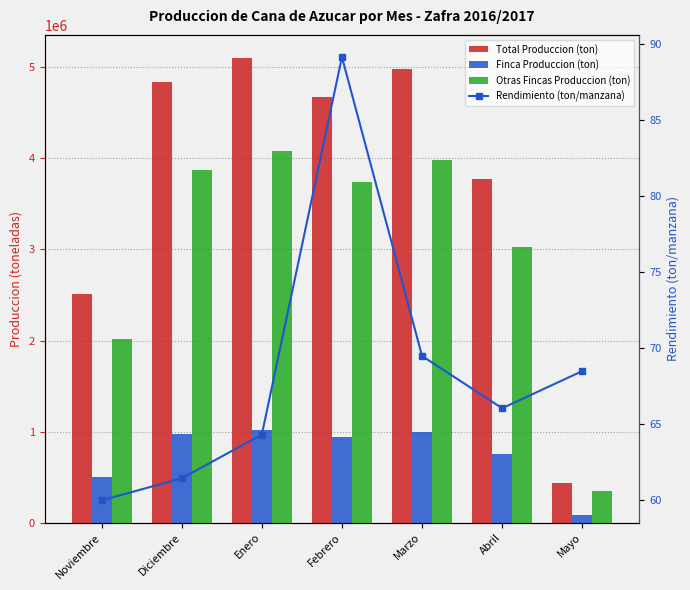

List the series in order of their overall mean, lowest first.

Rendimiento (ton/manzana), Finca Produccion (ton), Otras Fincas Produccion (ton), Total Produccion (ton)